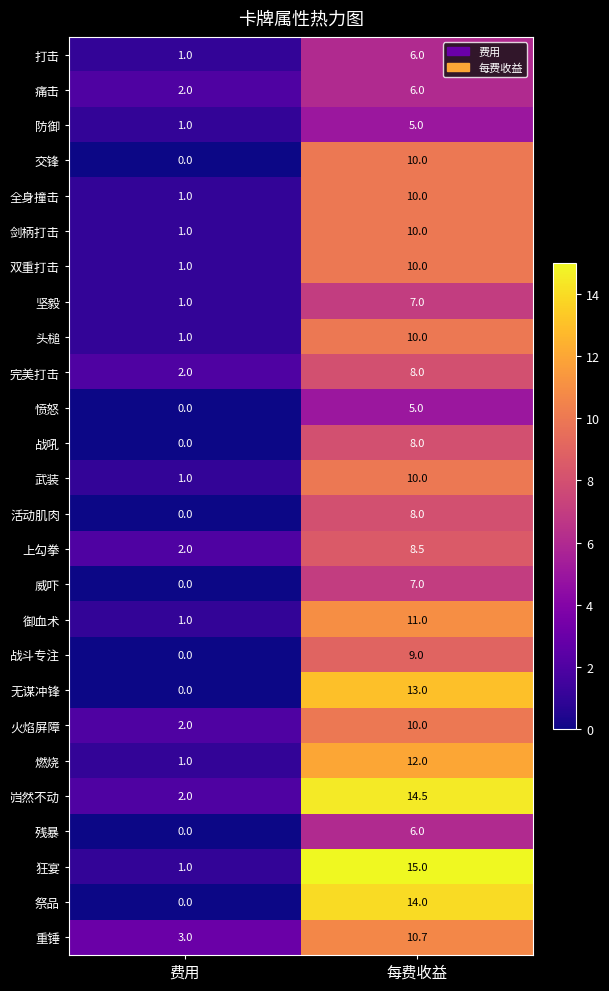

What is the difference between the highest and lowest values at 费用?

3.0